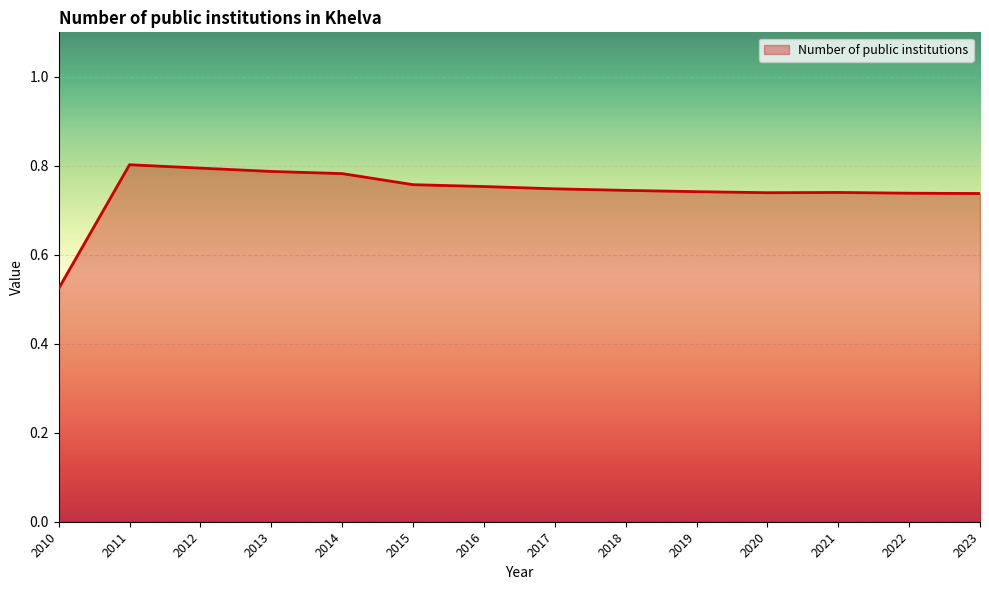

True or false: the data has more than 0 interior local peaks.

True